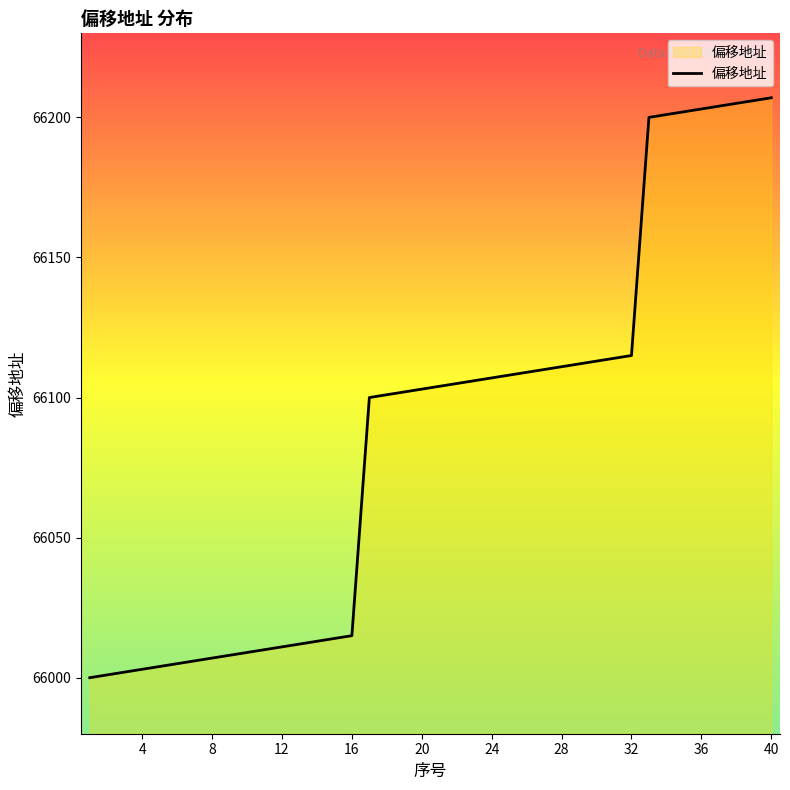

What is the minimum value shown in the chart?

66000